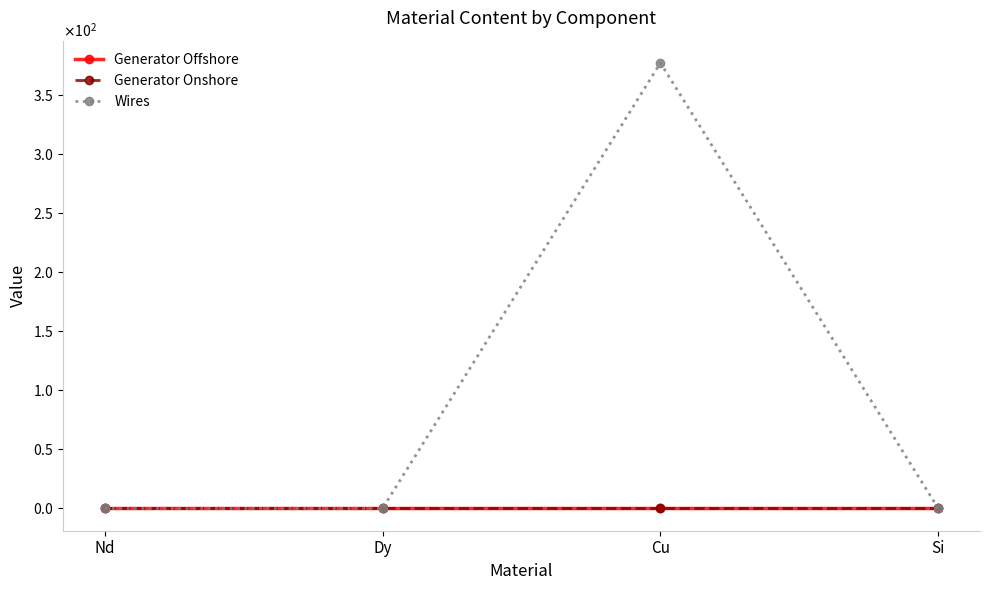

Which series has the largest total across all categories?

Wires